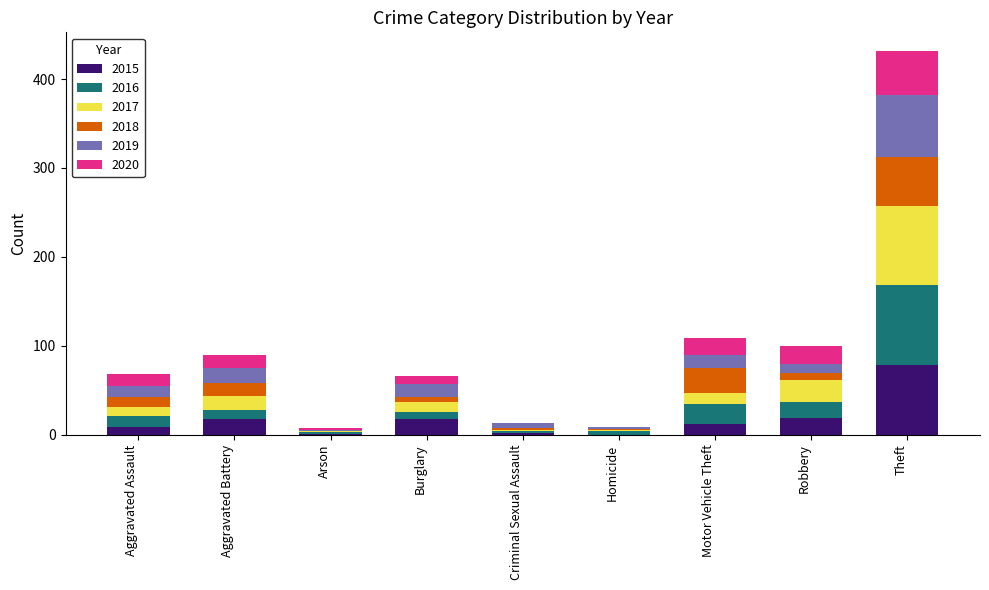

The 2015 series shows 78 at Theft. True or false?

True